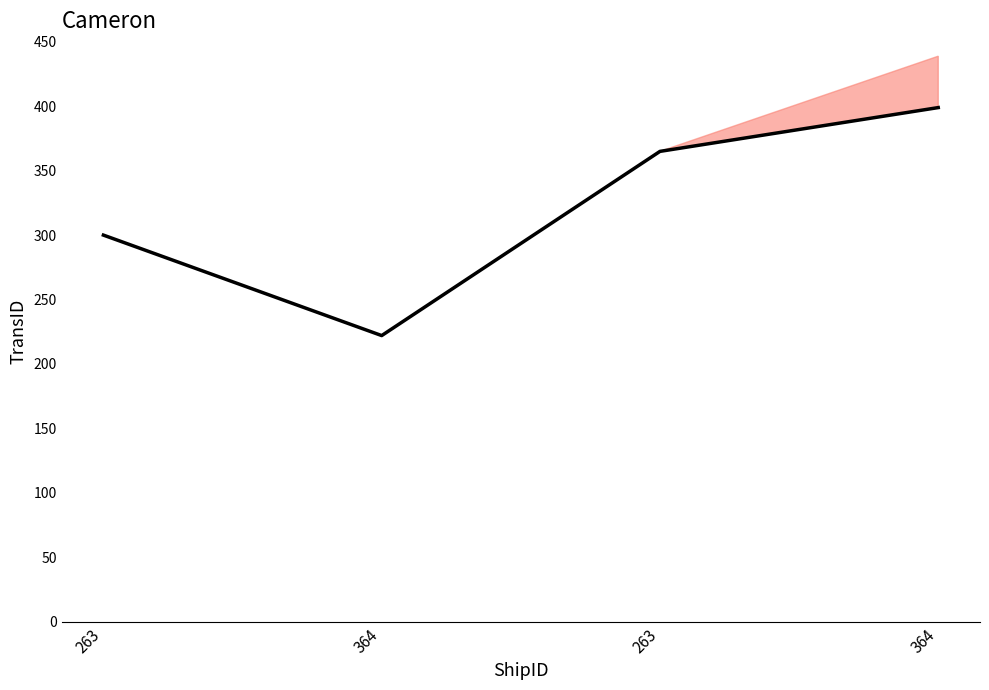

Approximately how many times larger is the value at 263 compared to 364?

0.8